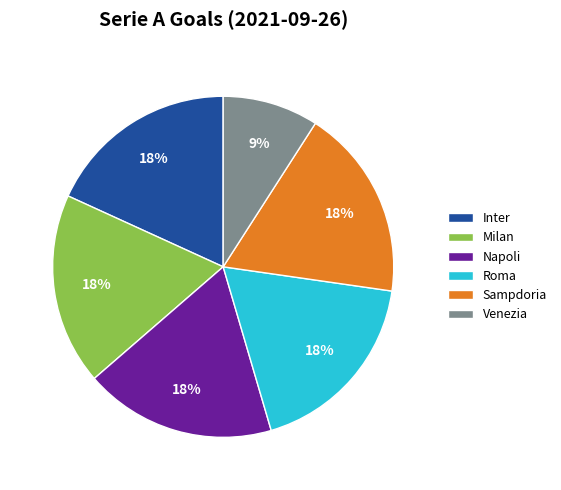

The Milan slice represents 29% of the pie. True or false?

False